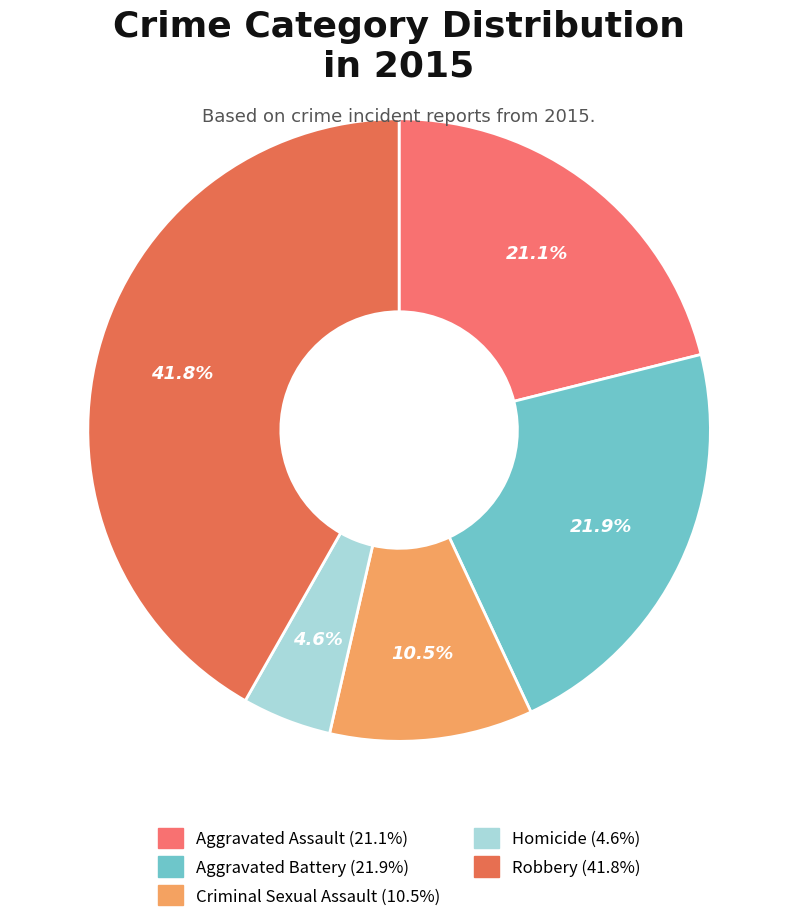

Does Criminal Sexual Assault represent more than half of the total?

No